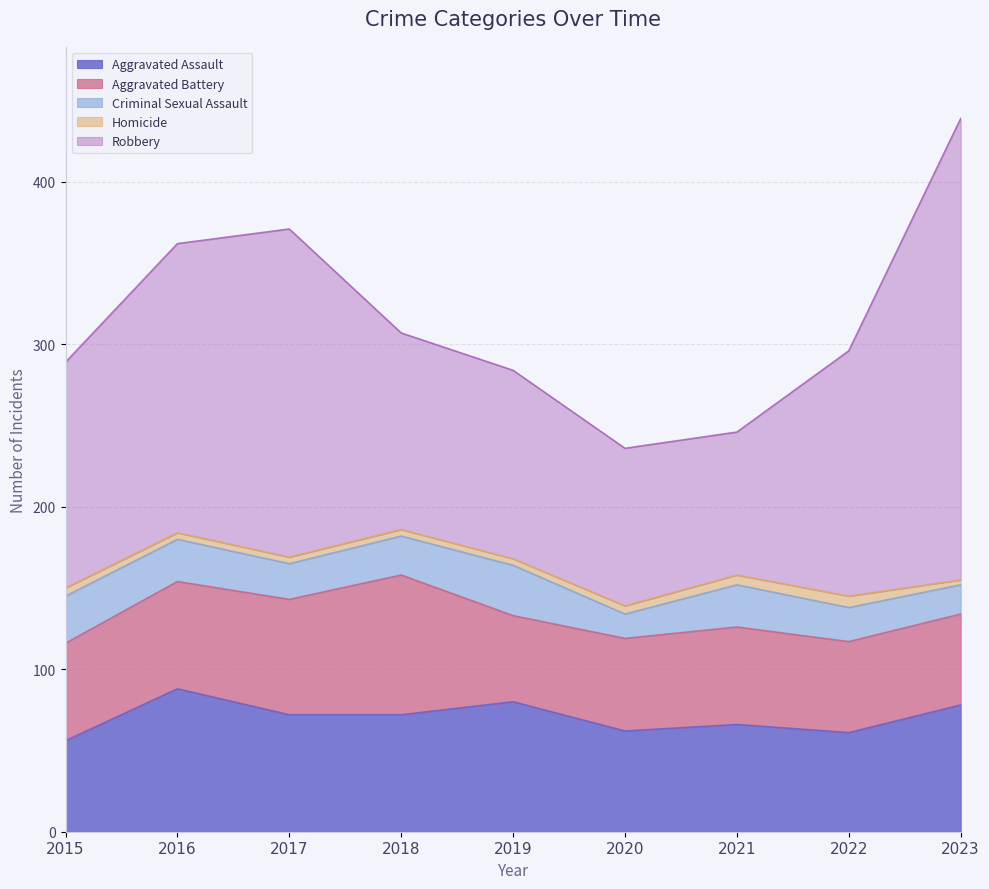

What is the minimum value for Robbery?

88